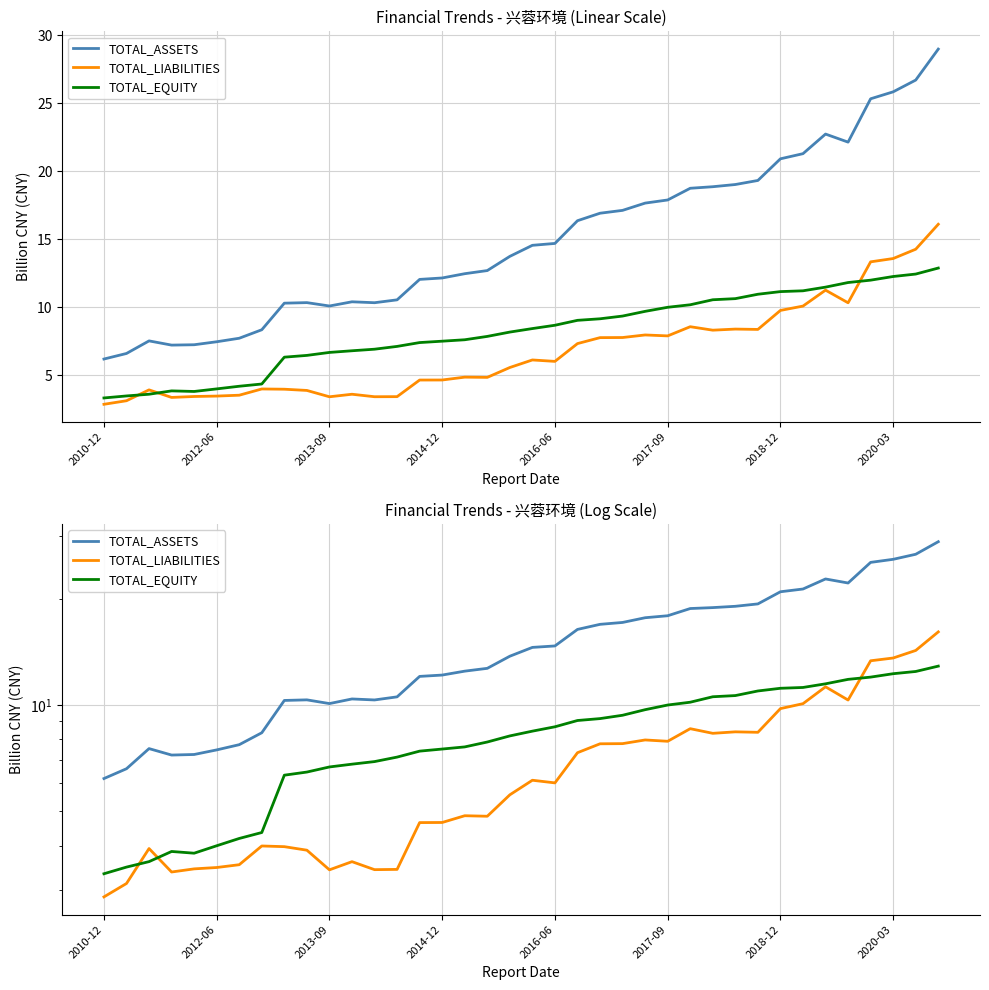

What is the highest value of the TOTAL_EQUITY series?

12.9